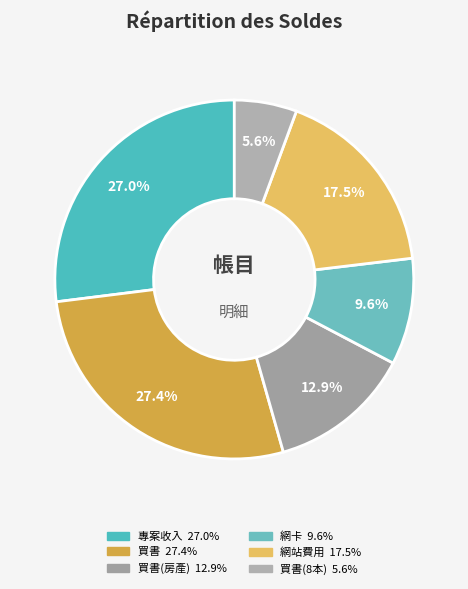

How many segments does this pie chart have?

6